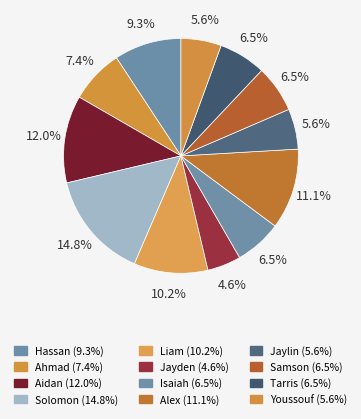

To the nearest percent, what is the average slice percentage?

8%